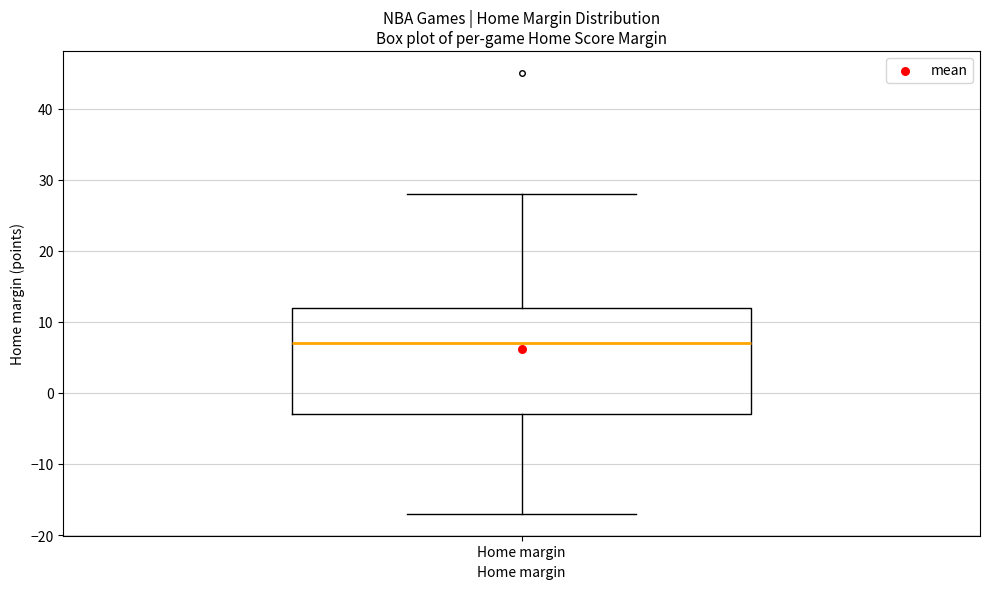

Read this box plot against the y-axis: the position of the median line, the range covered by the box, and the ends of both whiskers. The values are not printed on the chart, so give them approximately, as read against the axis.

median 7, box -3 to 12, whiskers -17 to 28